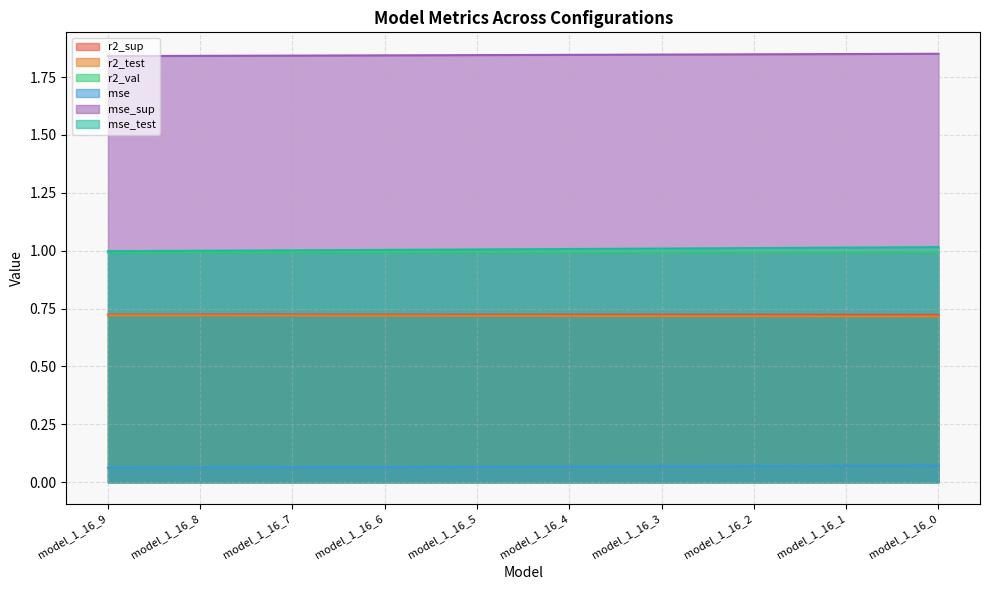

What is the sum of all mse_sup values?

18.5